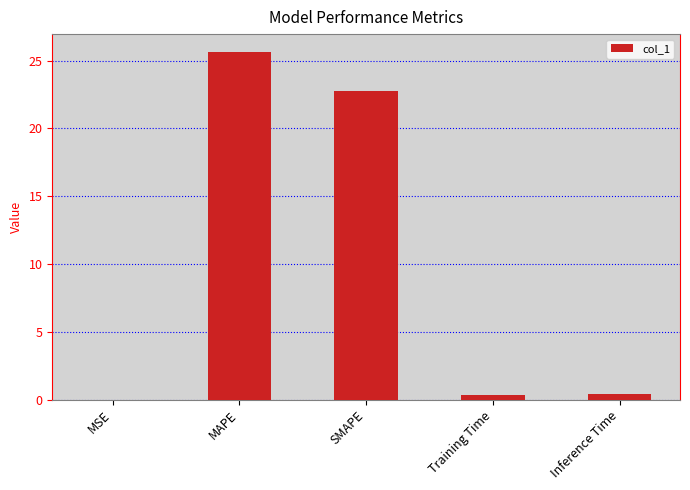

What is the sum of all values?

49.2